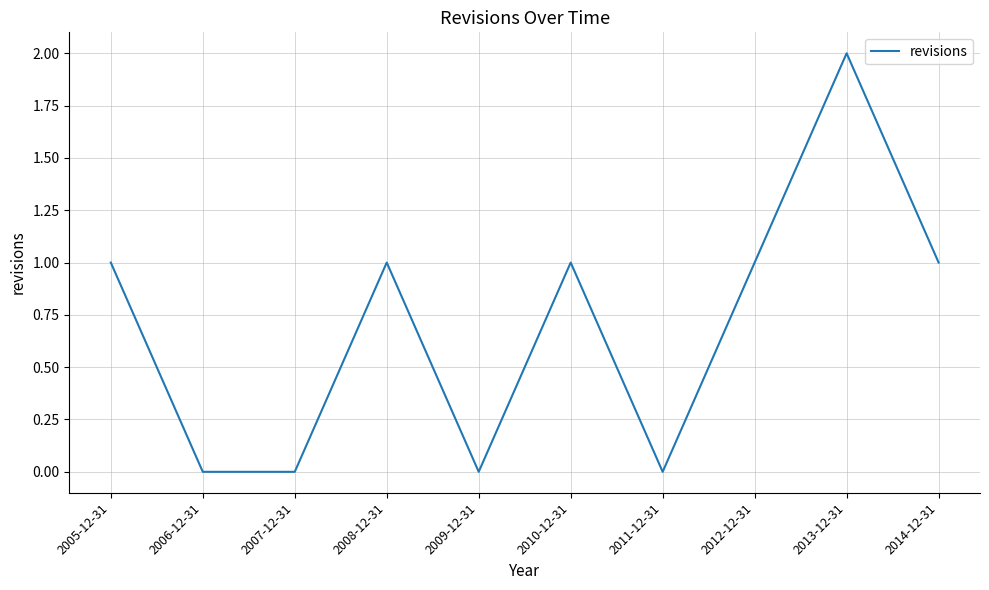

What is the sum of the values at 2009-12-31 and 2014-12-31?

1